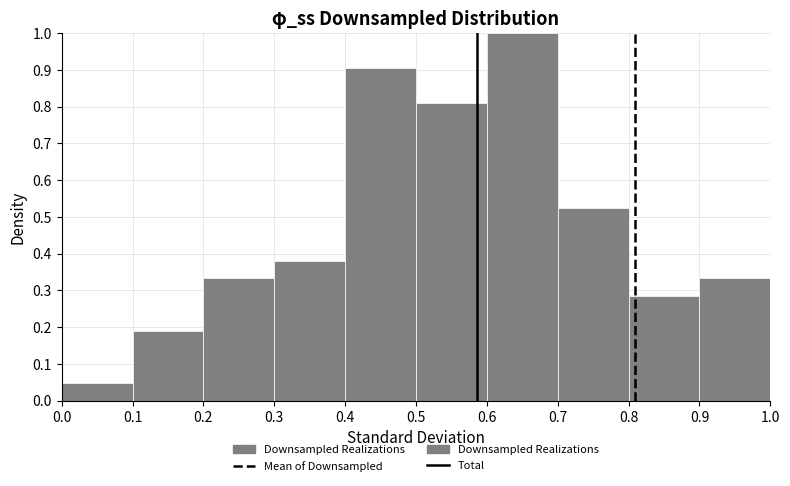

Over which range of the x-axis is the bar tallest?

0.6 to 0.7